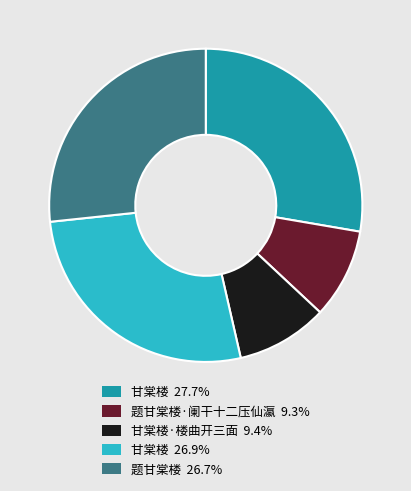

Is the sum of 甘棠楼·楼曲开三面 9.4% and 题甘棠楼 26.7% greater than half?

No